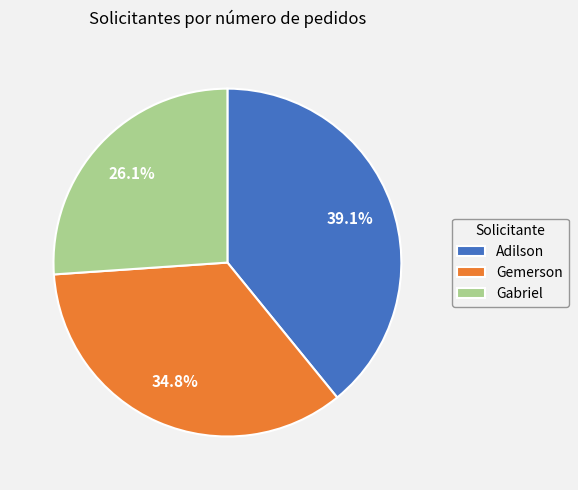

To the nearest percent, what is the difference between the largest and smallest slice percentages?

13%